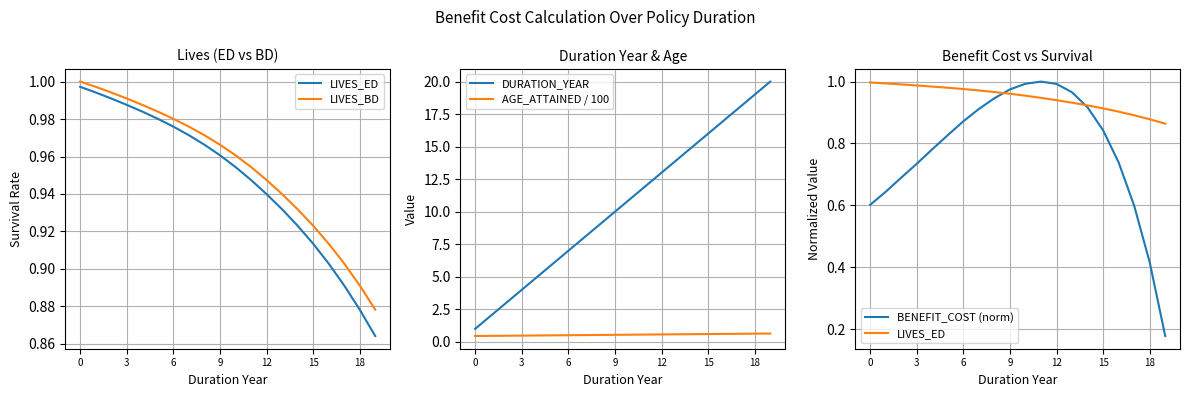

How many distinct data groups are displayed?

5